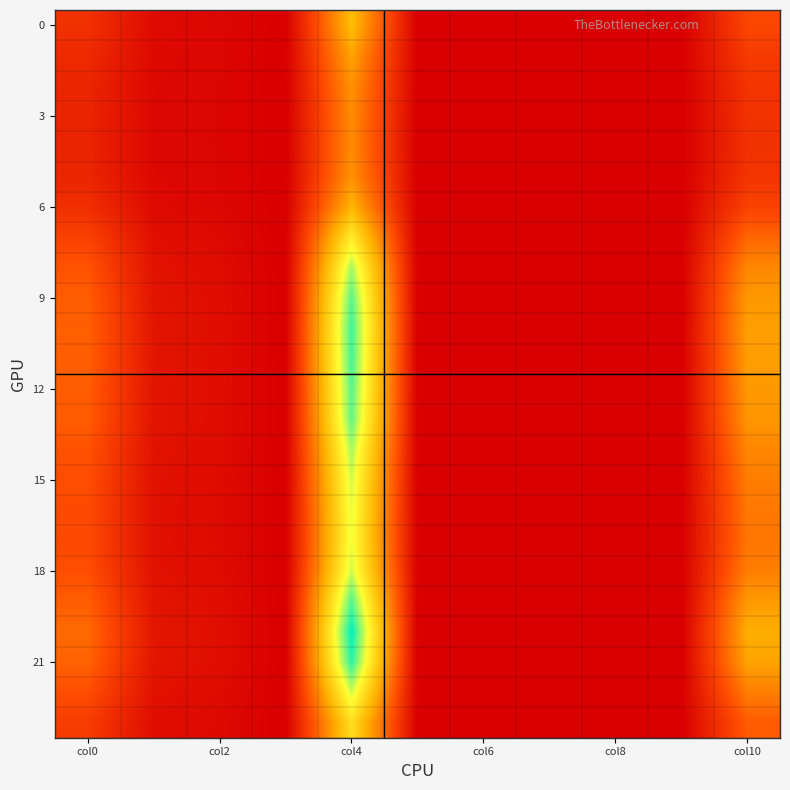

Which label corresponds to the largest value in the chart?

col4